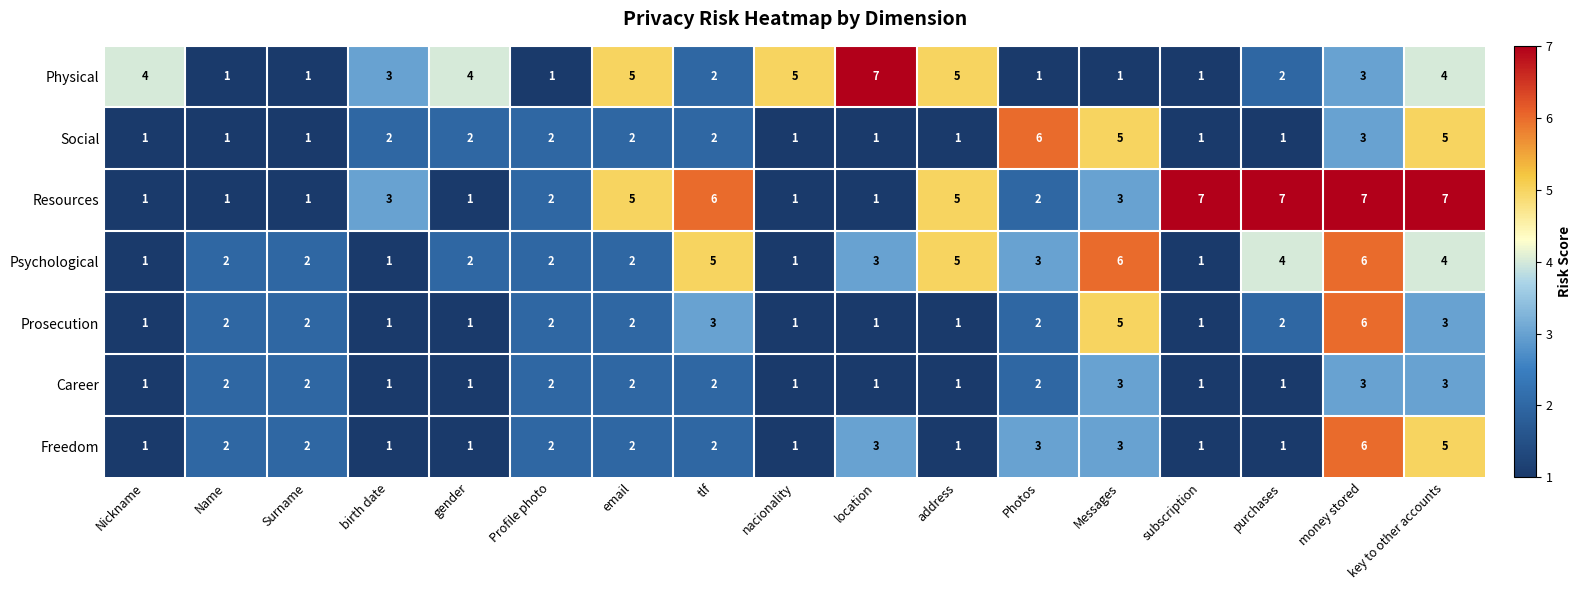

Is it true that Prosecution equals 3 at key to other accounts?

True